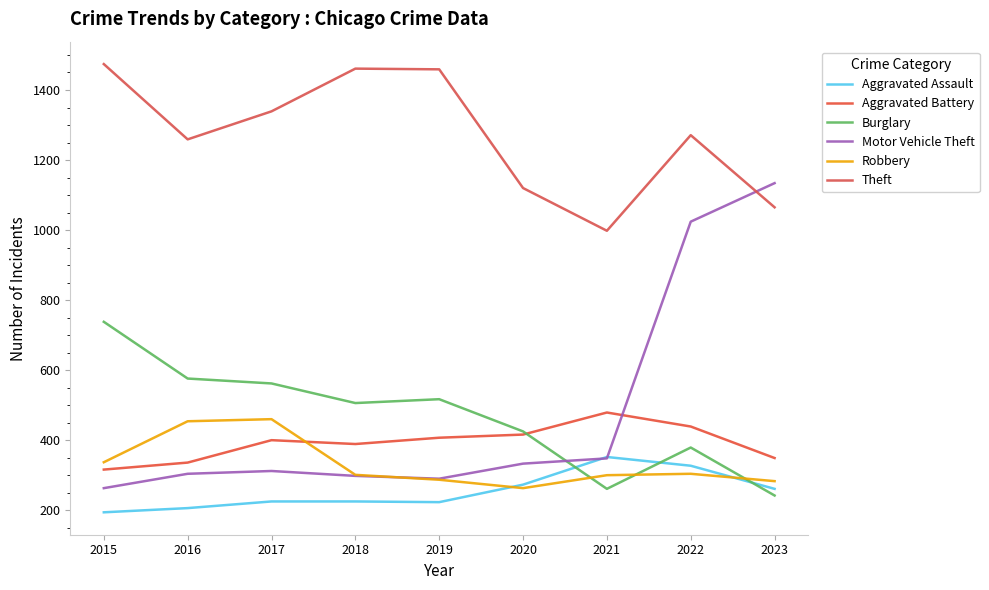

Which has a higher value, 2019 or 2017?

2017